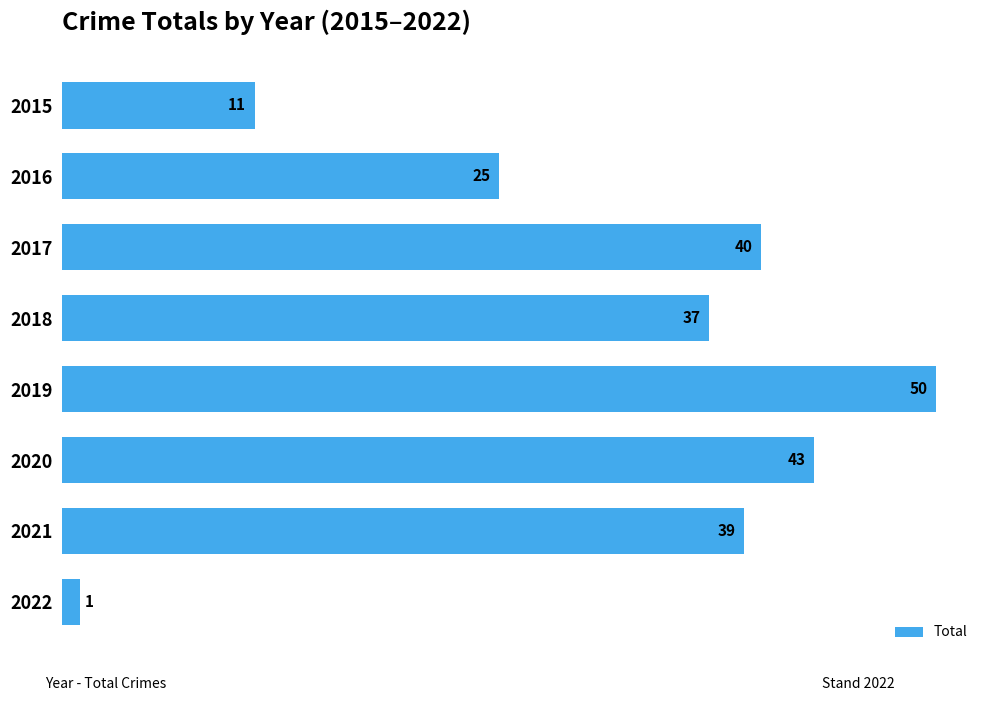

What is the maximum value shown in the chart?

50